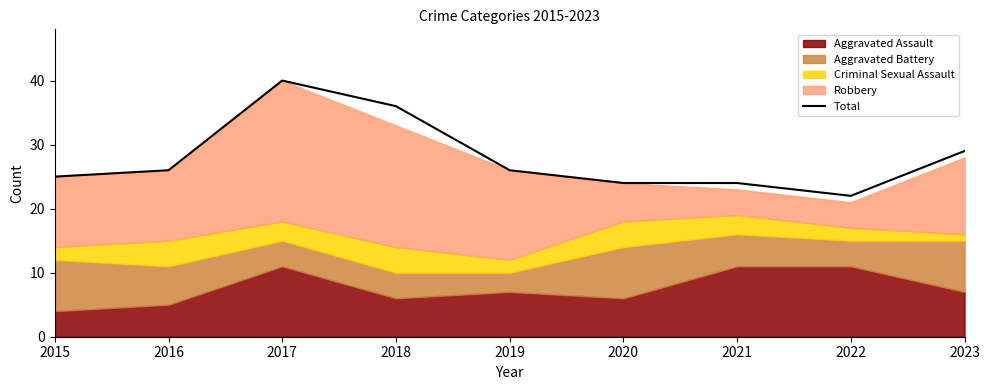

At which label does Total reach its peak?

2017